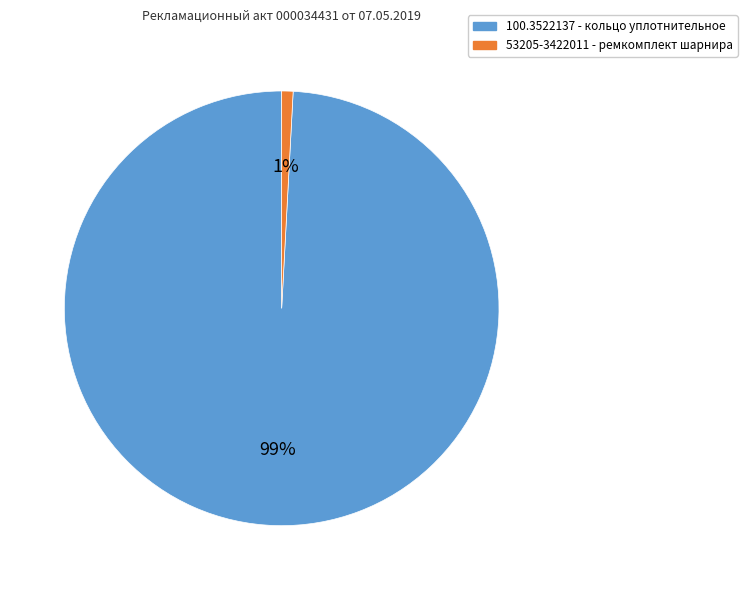

To the nearest percent, what is the difference between the 100.3522137 - кольцо уплотнительное and 53205-3422011 - ремкомплект шарнира slice percentages?

98%